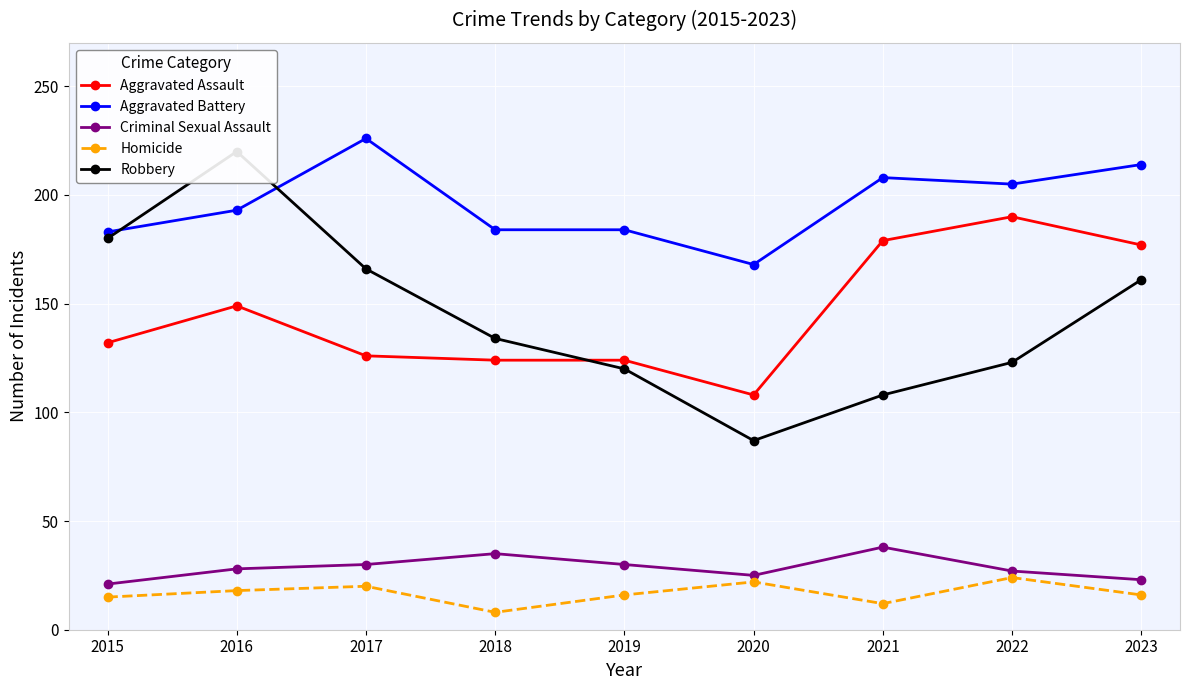

What is the sum of all Aggravated Battery values?

1765